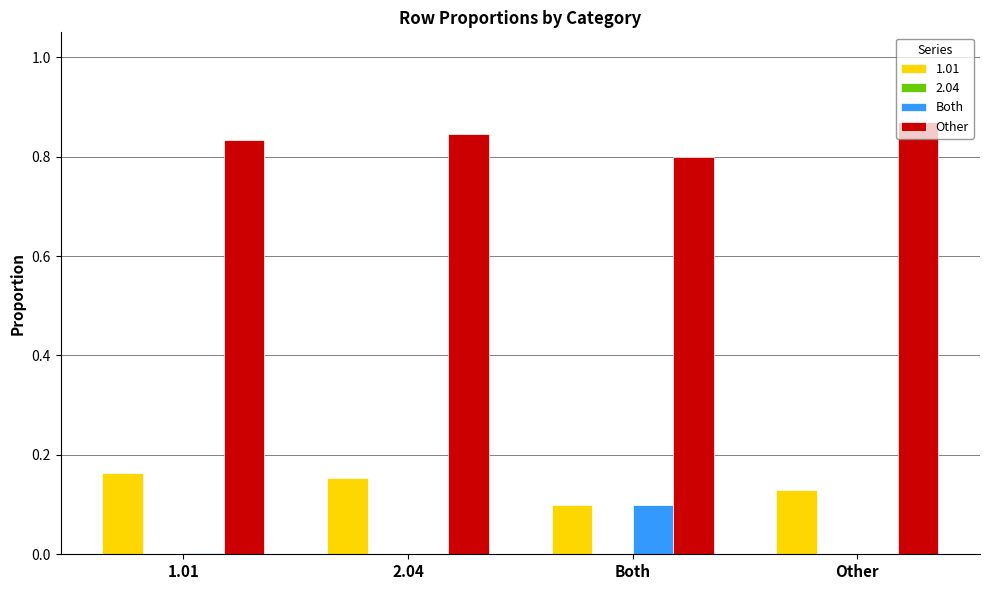

What is the total value across all series at Both?

1.0